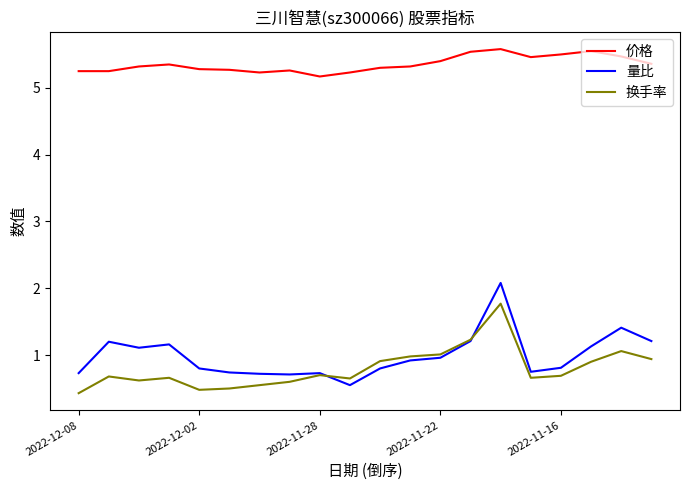

What is the sum of all 换手率 values?

16.0